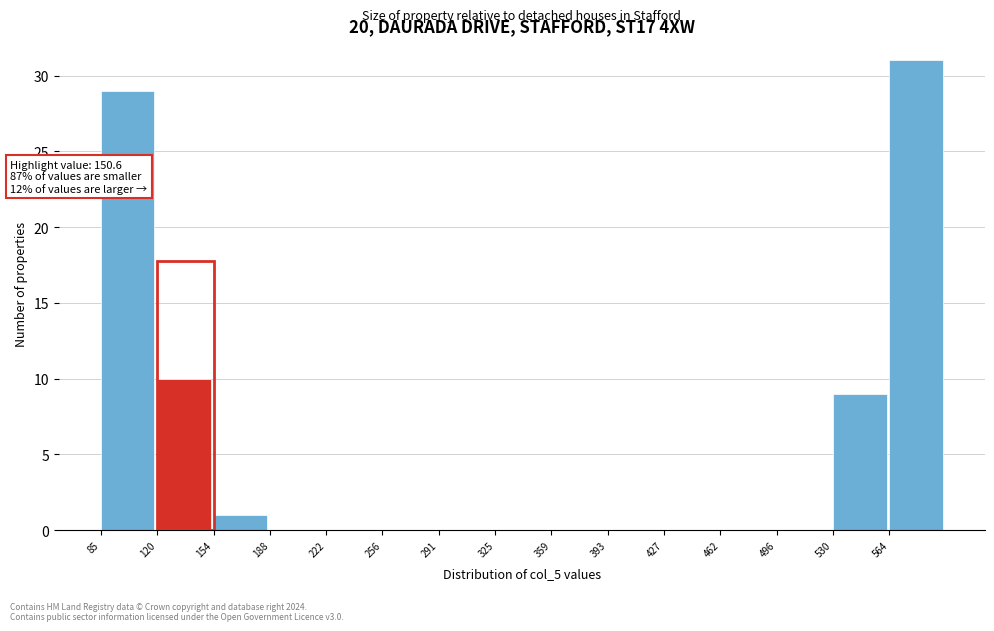

Which range on the x-axis has the tallest bar?

565 to 600